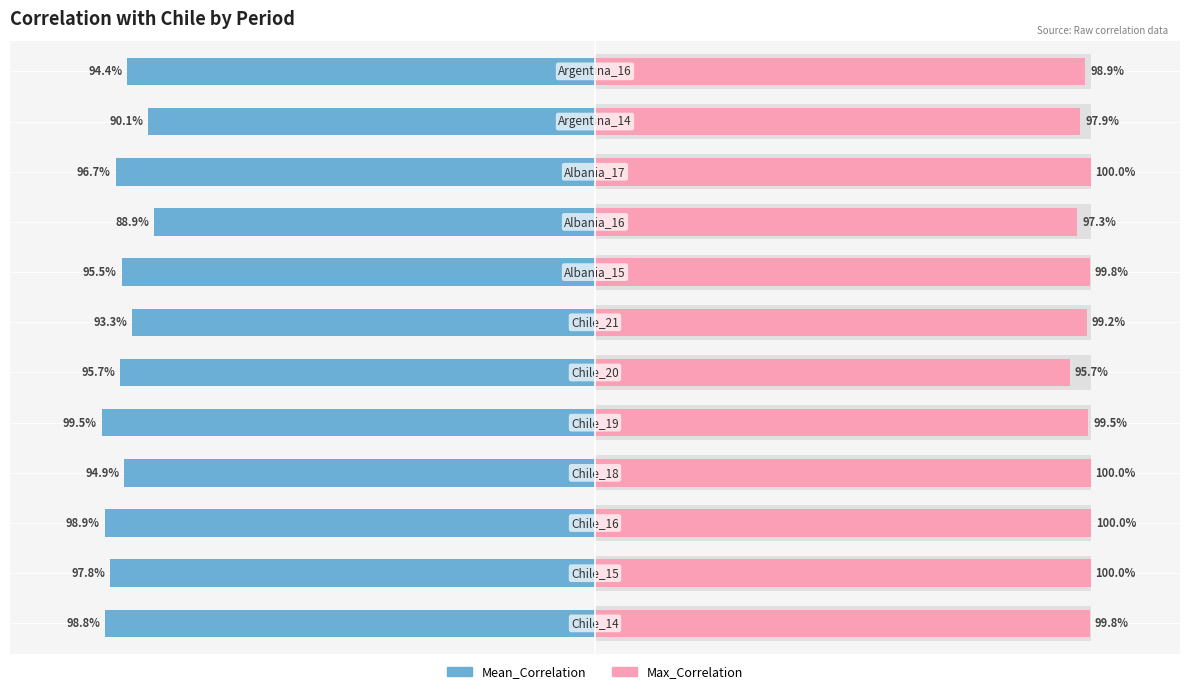

List the series in order of their overall mean, lowest first.

Mean_Correlation, Max_Correlation